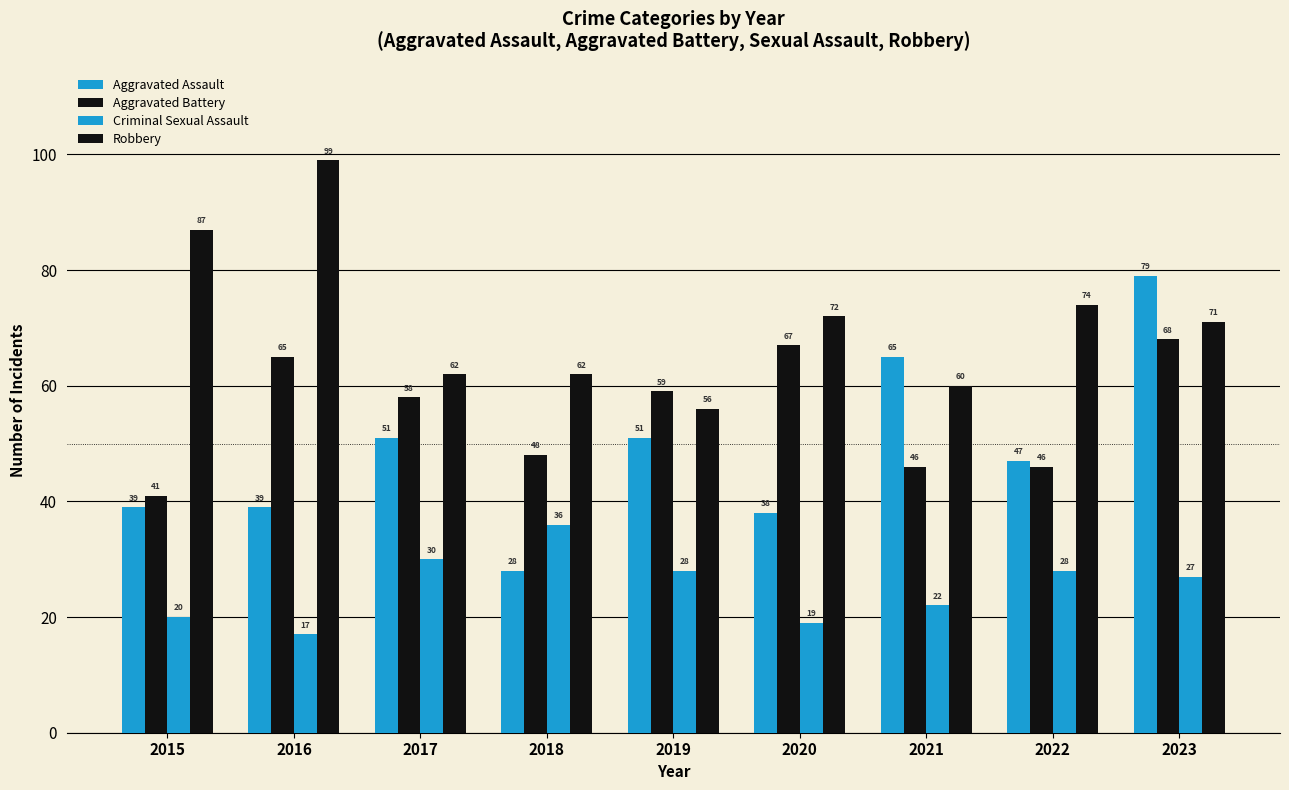

What is the difference between the maximum and minimum values in the Aggravated Assault series?

51